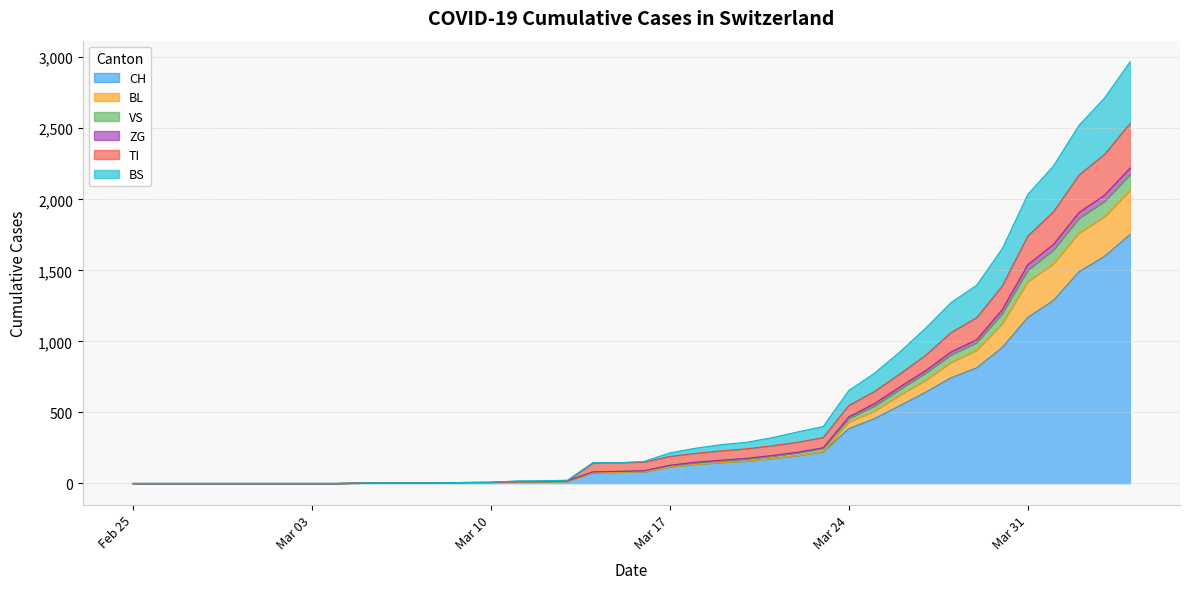

True or false: CH and BL cross at least once.

False